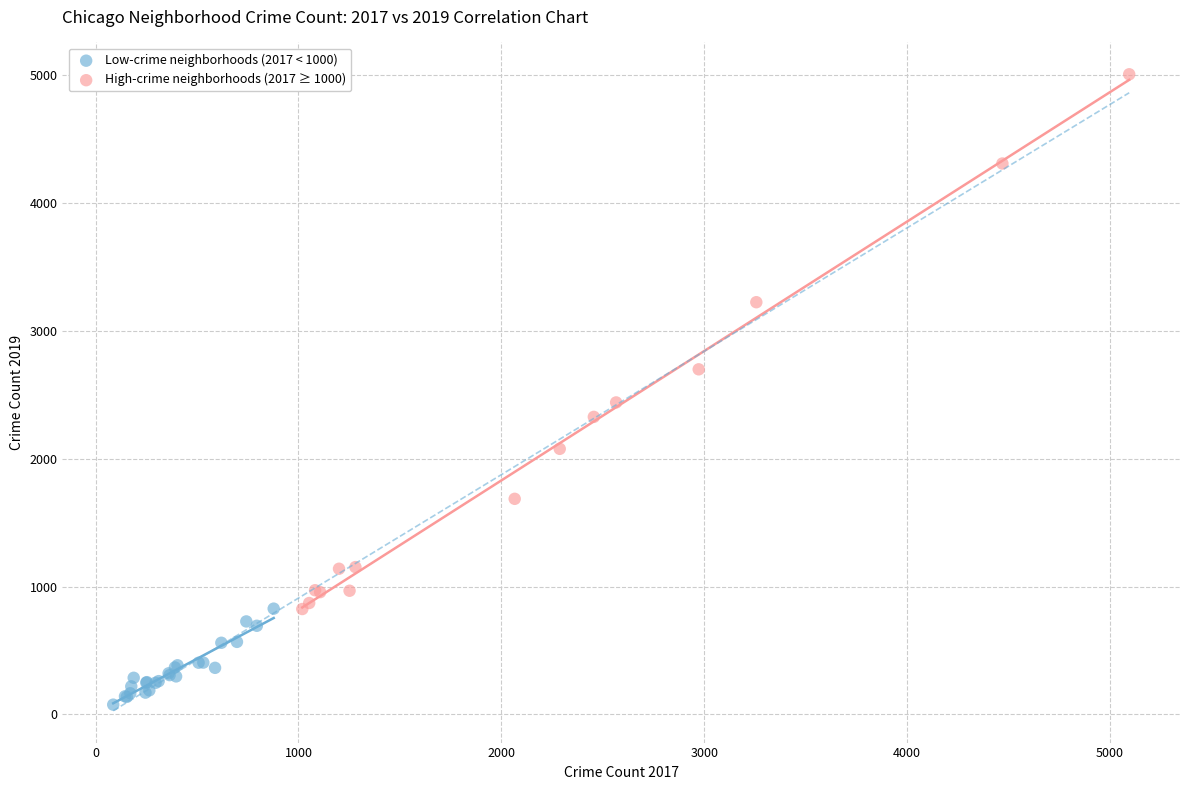

Which series reaches the minimum Y coordinate?

Low-crime neighborhoods (2017 < 1000)